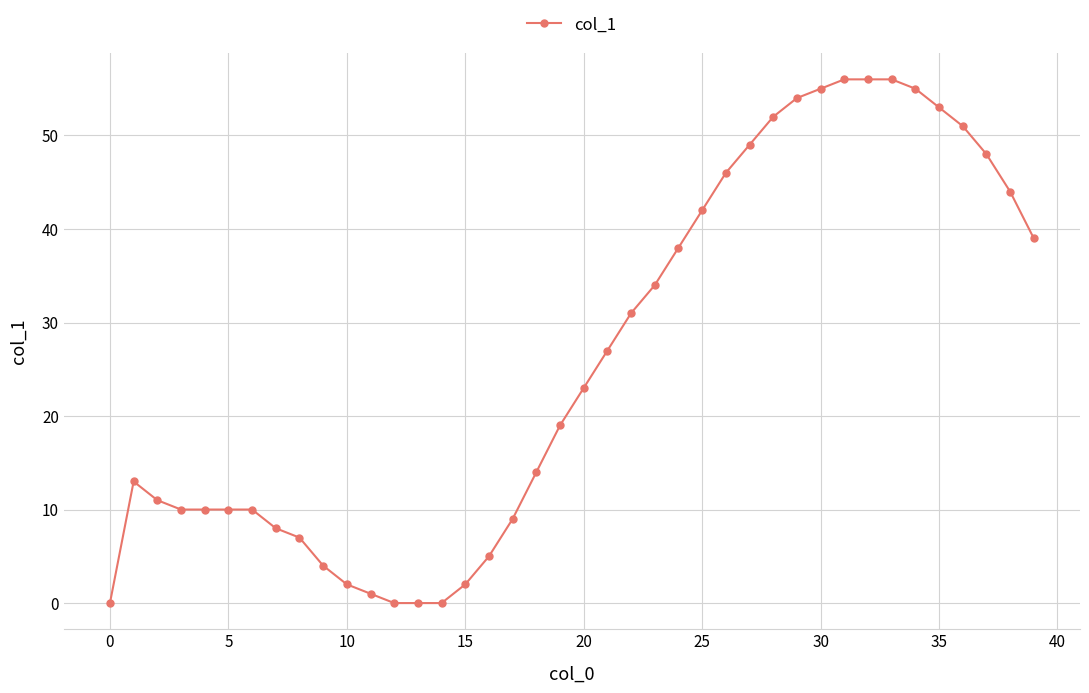

Count the number of data series in this chart.

1